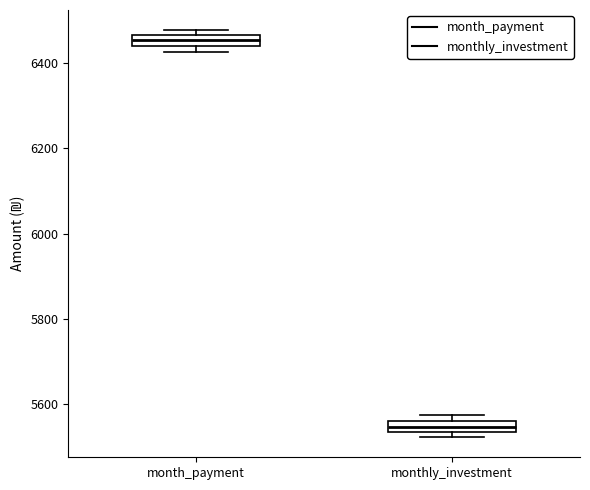

Which box's median line is the highest?

month_payment